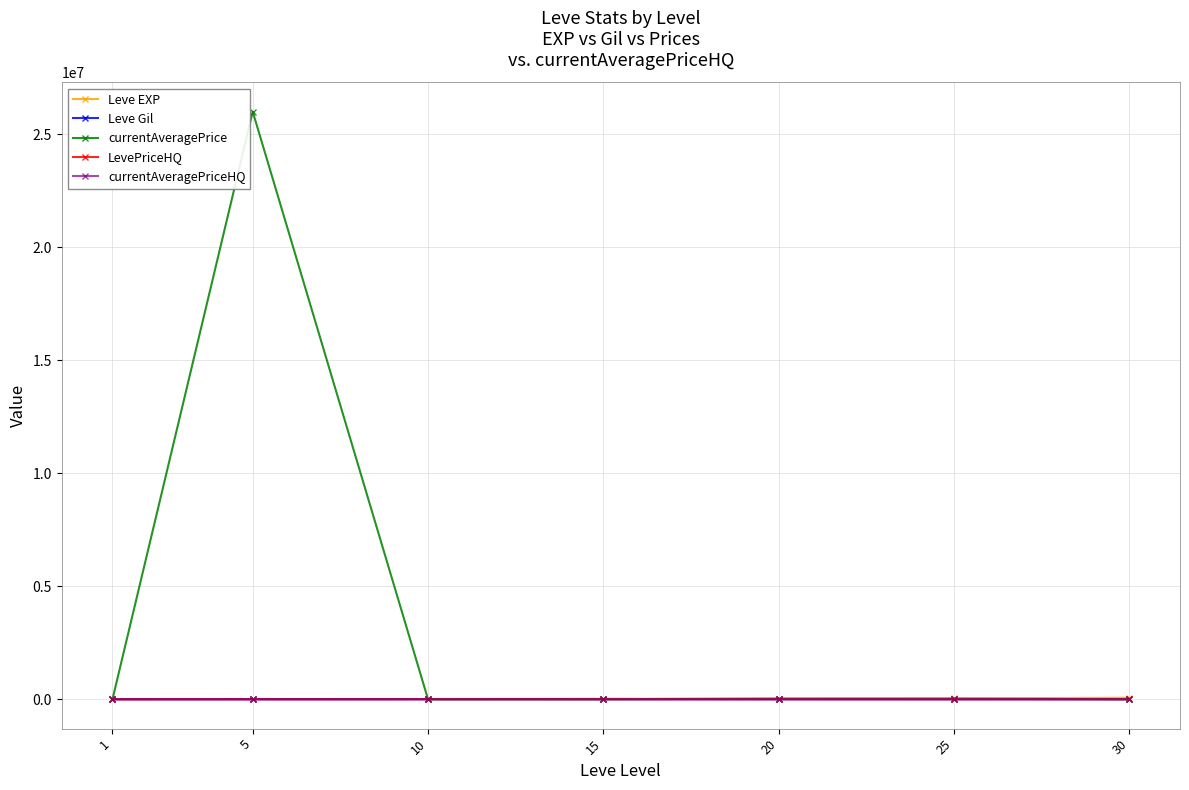

Does the chart have visible grid lines?

Yes